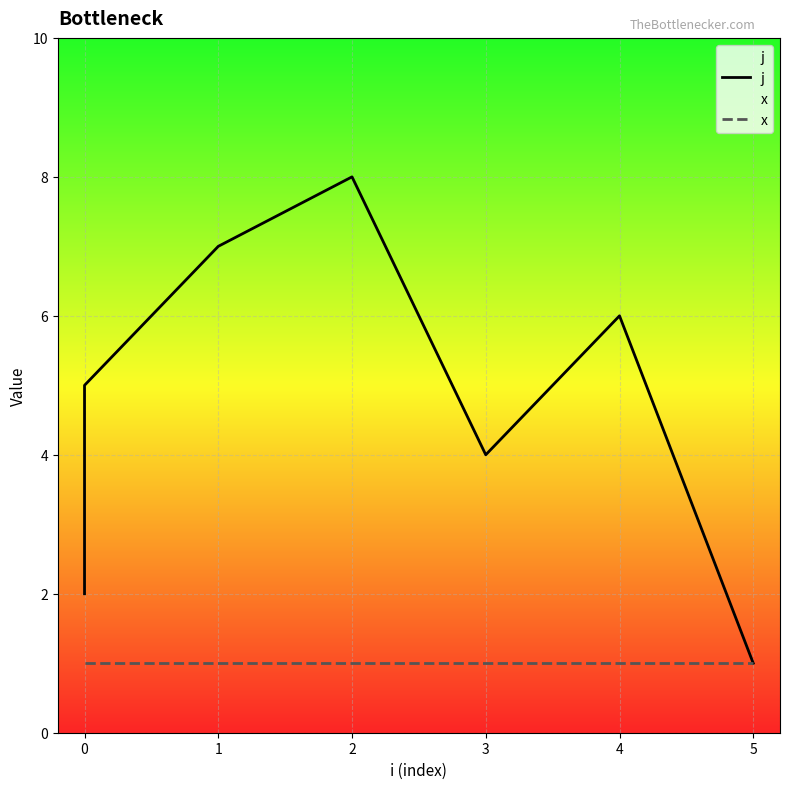

What is the difference between the maximum and minimum values in the j series?

7